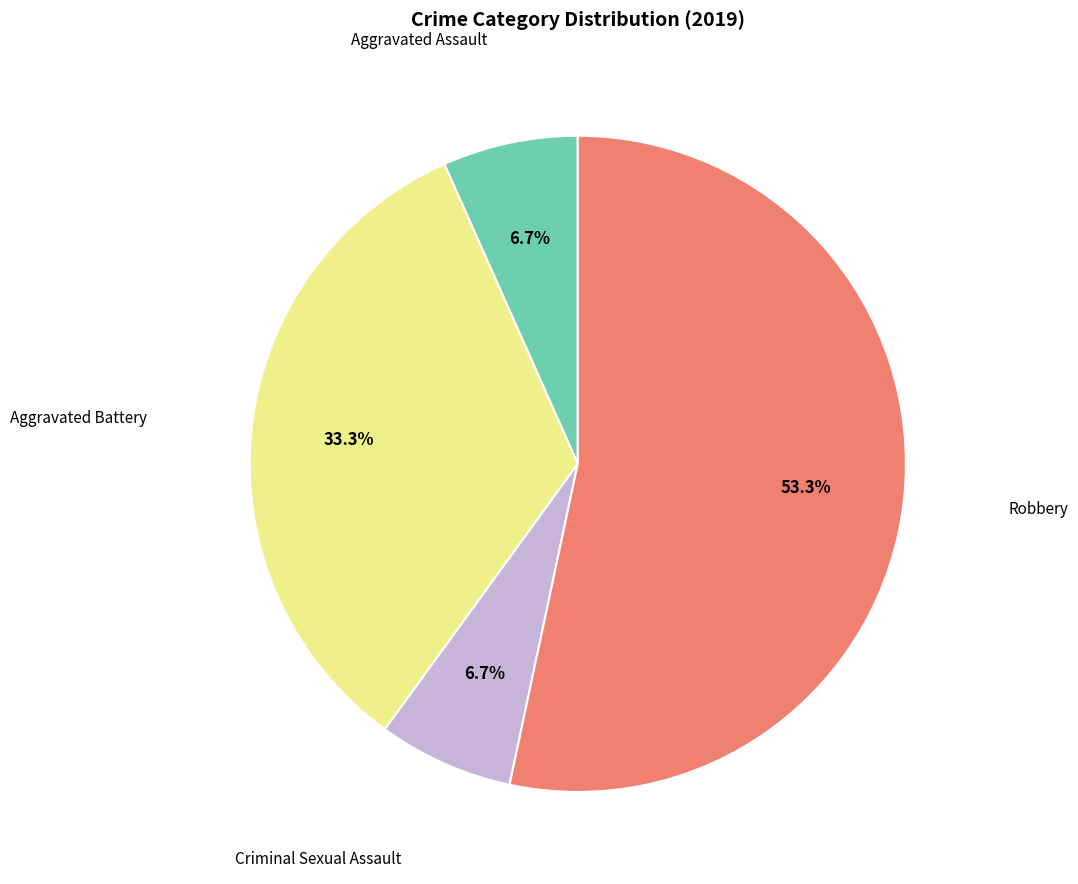

Is there a majority slice in this chart?

Yes